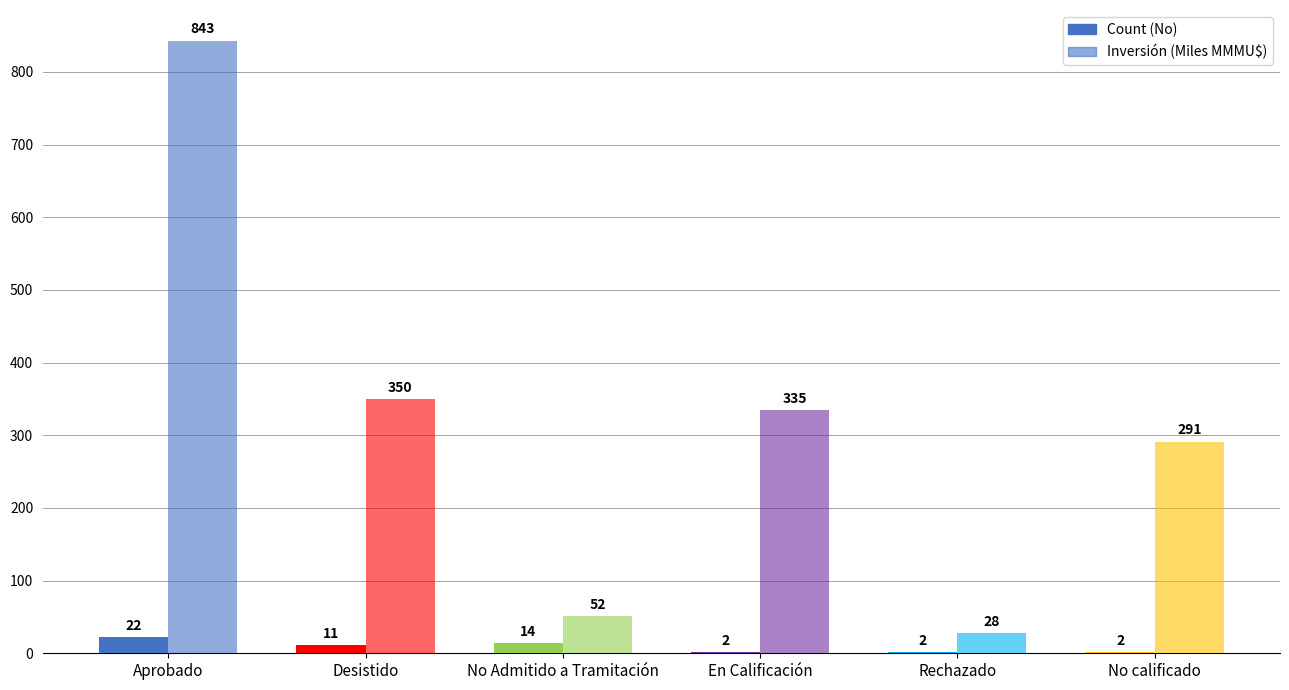

Which category has the highest value across all series?

Aprobado